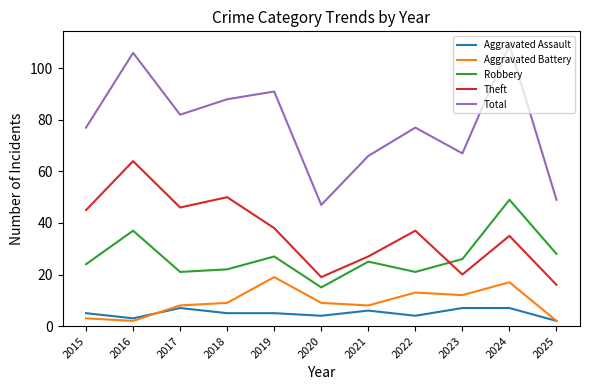

True or false: Total has a value of 23 at 2025.

False